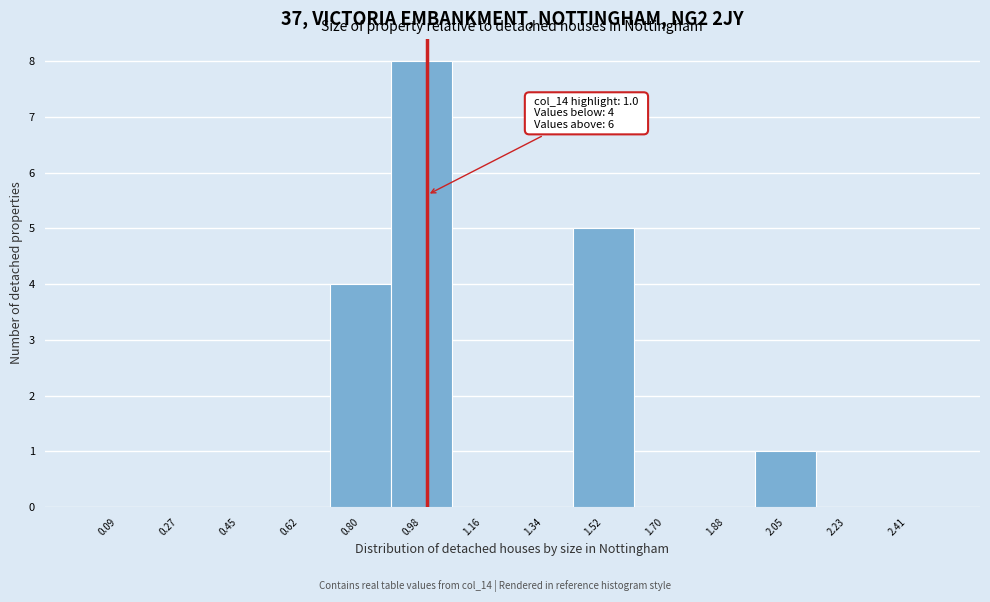

Over which range of the x-axis is the bar tallest?

0.90 to 1.08